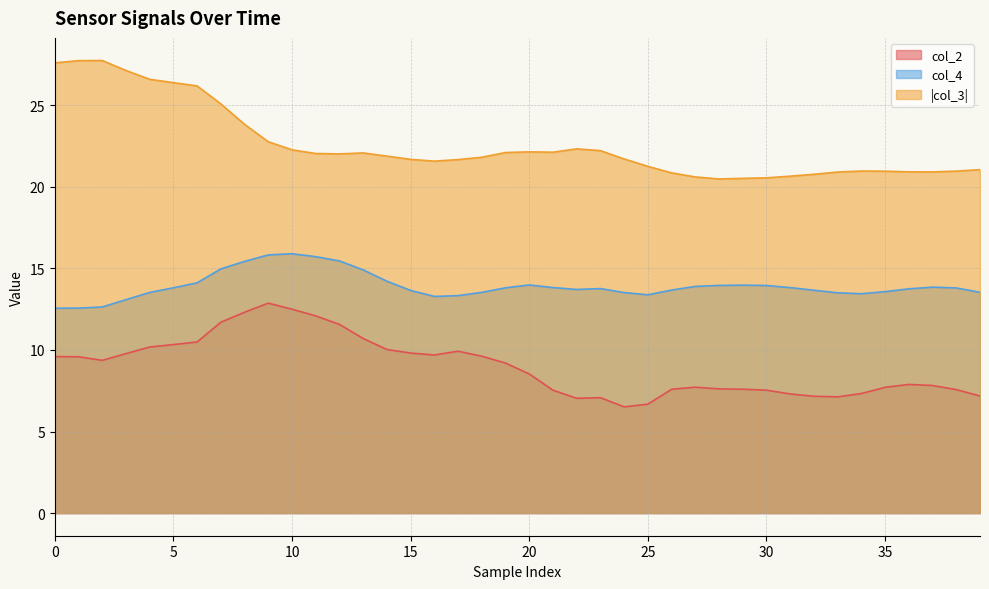

How many categories are shown in the chart?

40